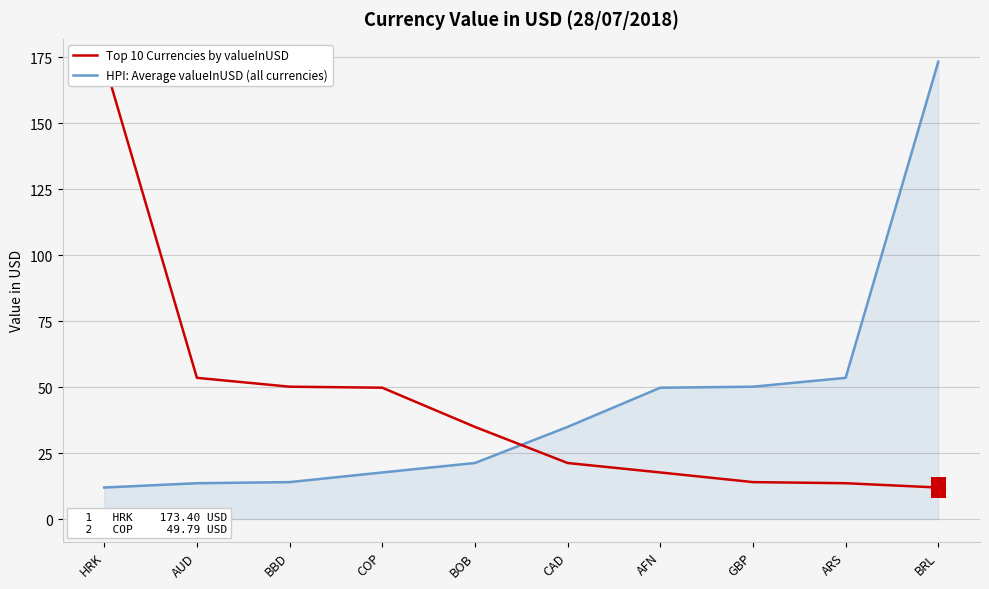

What is the label of the 3rd point from the left?

BBD